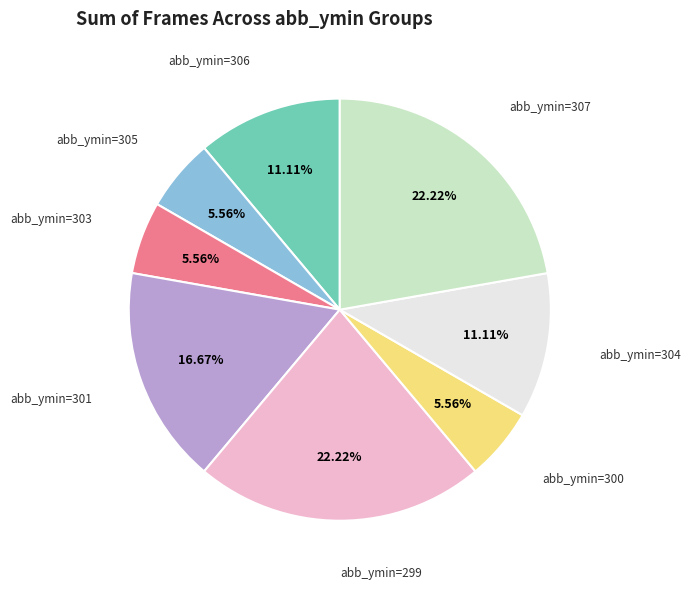

Which has a higher value, abb_ymin=306 or abb_ymin=299?

abb_ymin=299